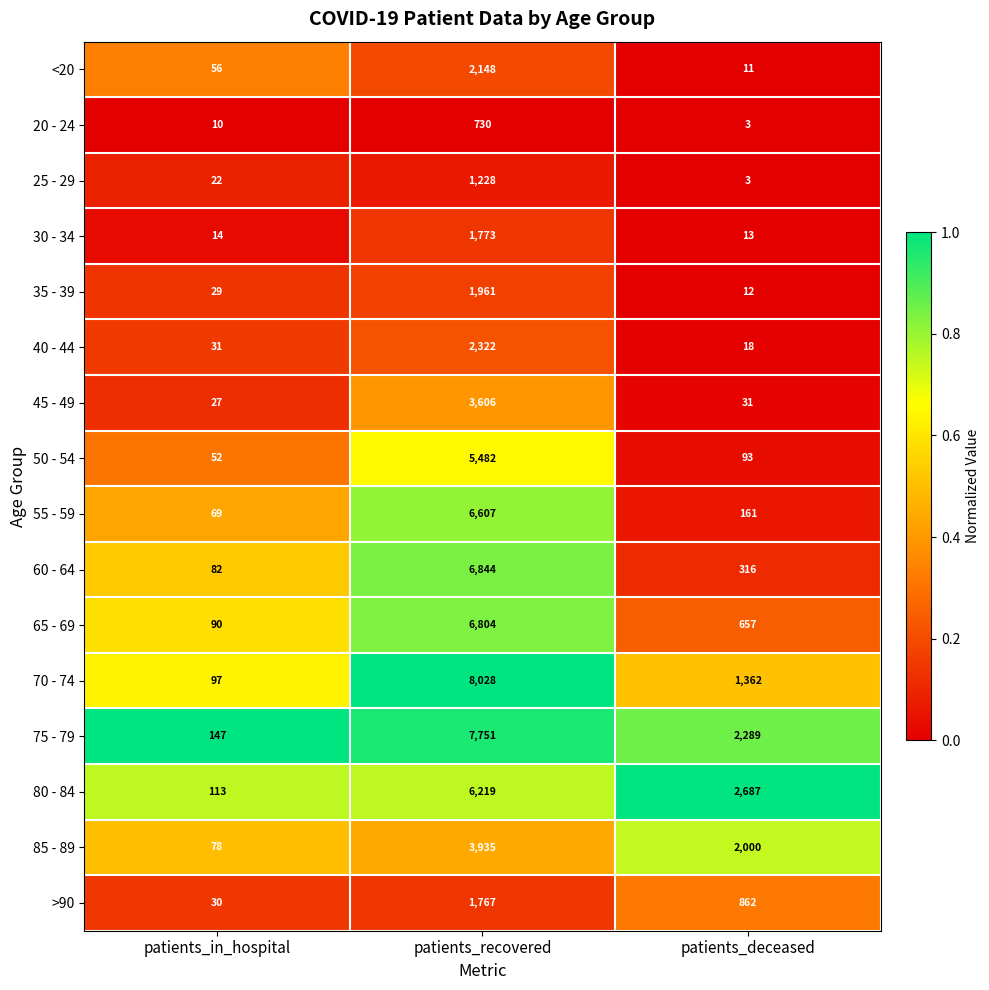

Rank the series at patients_in_hospital from highest to lowest value.

75 - 79, 80 - 84, 70 - 74, 65 - 69, 60 - 64, 85 - 89, 55 - 59, <20, 50 - 54, 40 - 44, >90, 35 - 39, 45 - 49, 25 - 29, 30 - 34, 20 - 24